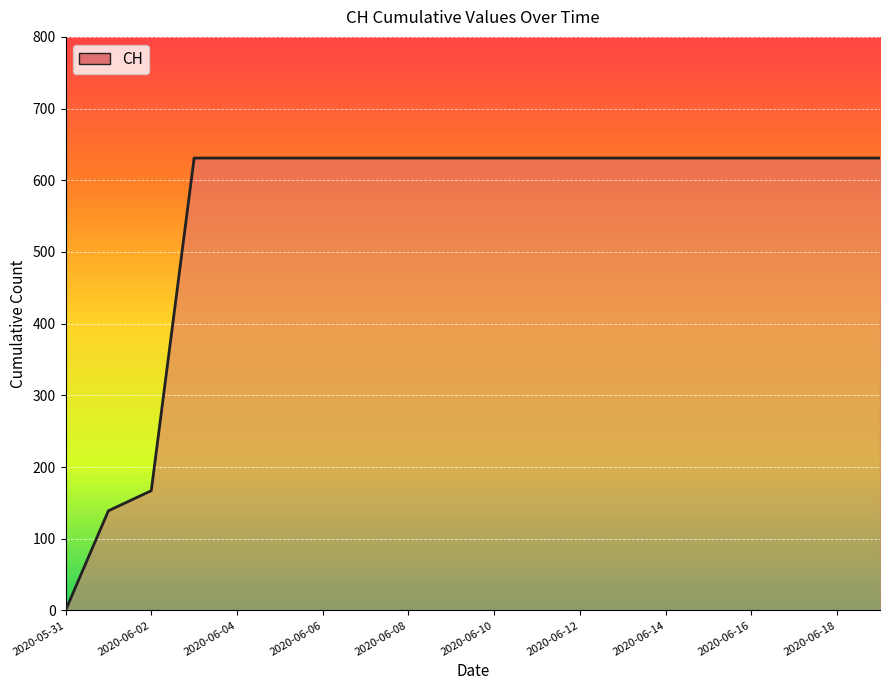

How many lines are shown in the chart?

1